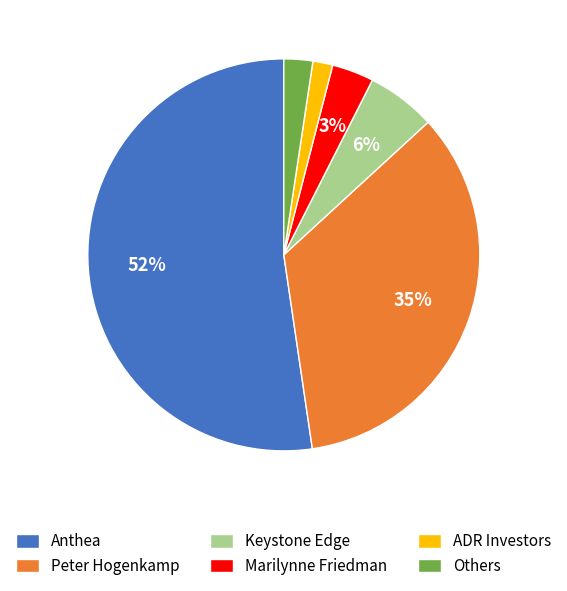

Which category accounts for the majority?

Anthea